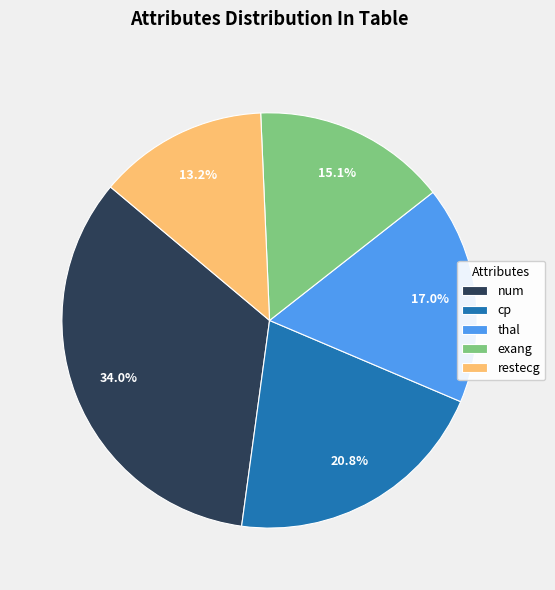

Is cp the majority of the pie?

No